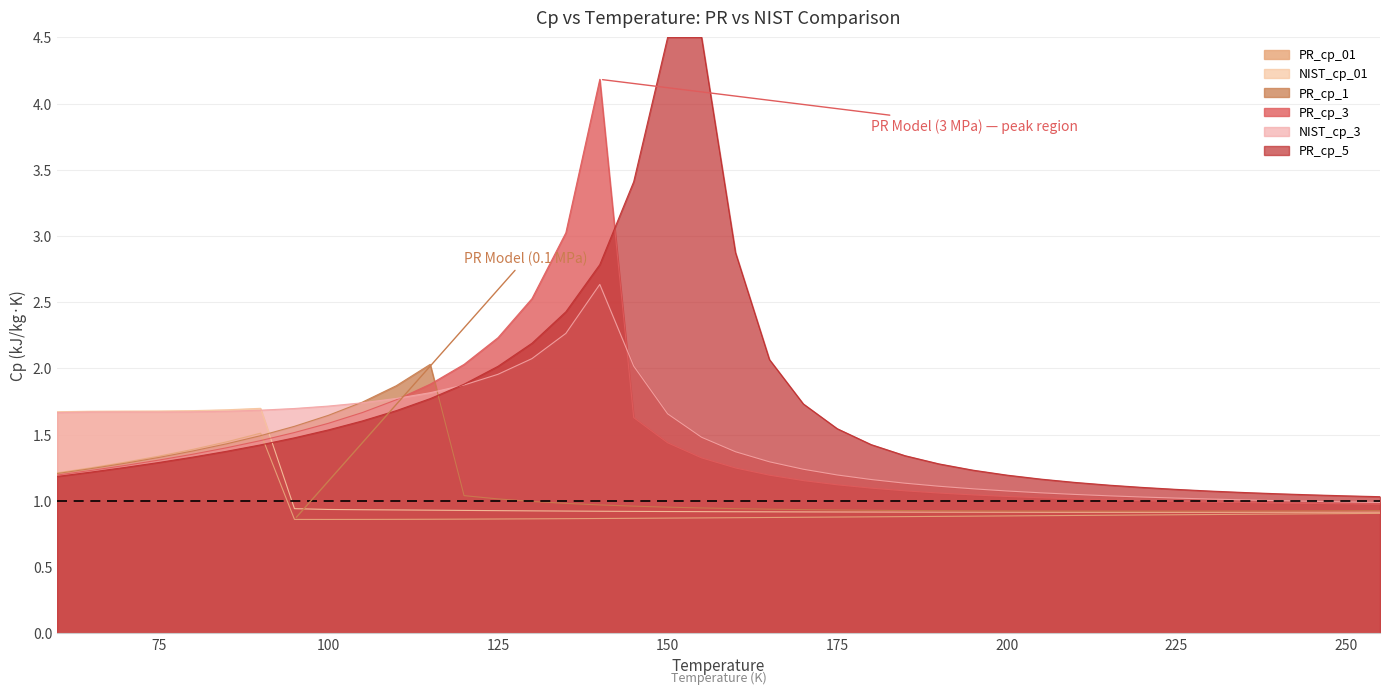

Which series has the largest total across all categories?

PR_cp_5